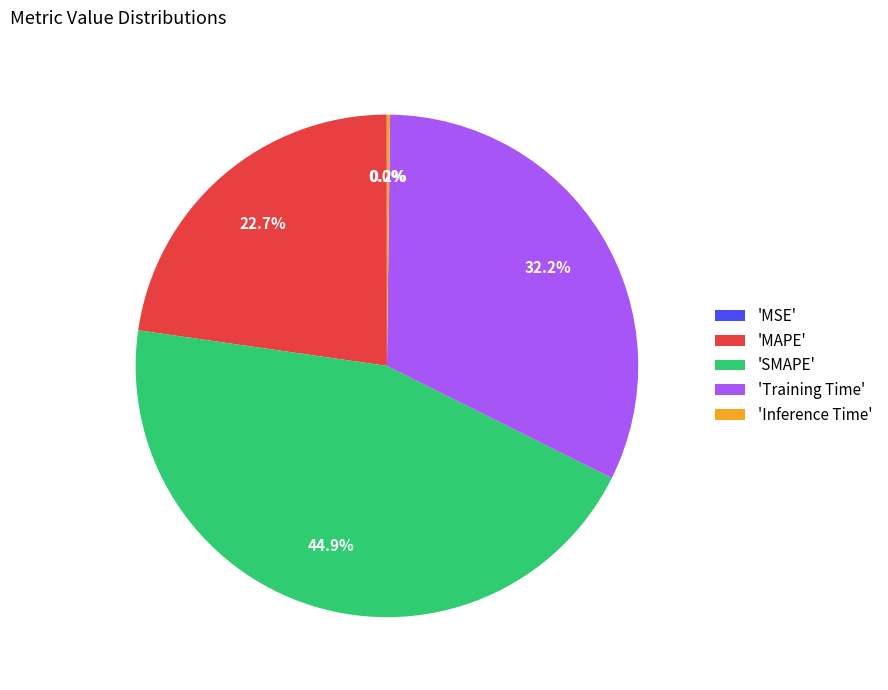

Is the sum of 'Training Time' and 'SMAPE' greater than half?

Yes